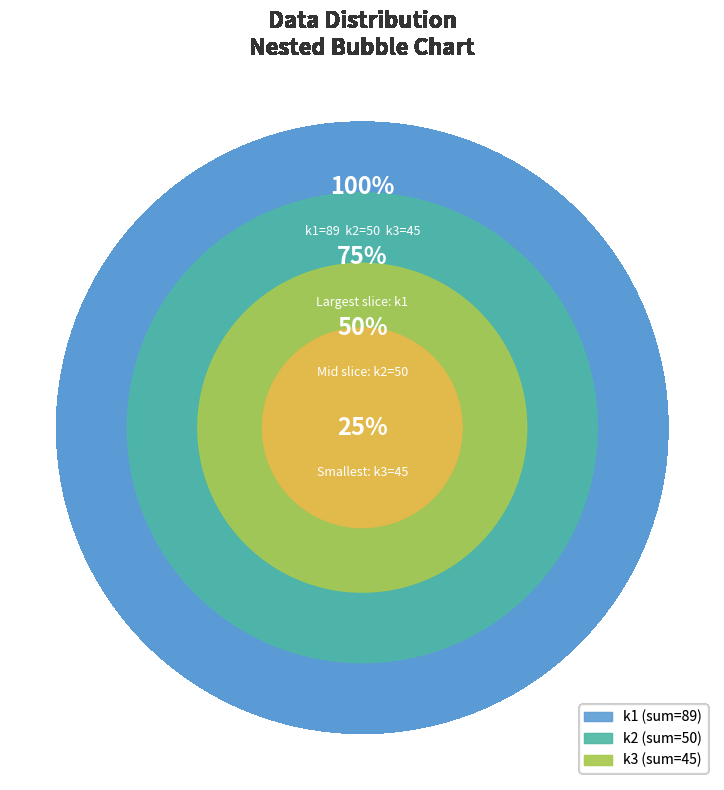

True or false: 18 accounts for 1% of the total.

False